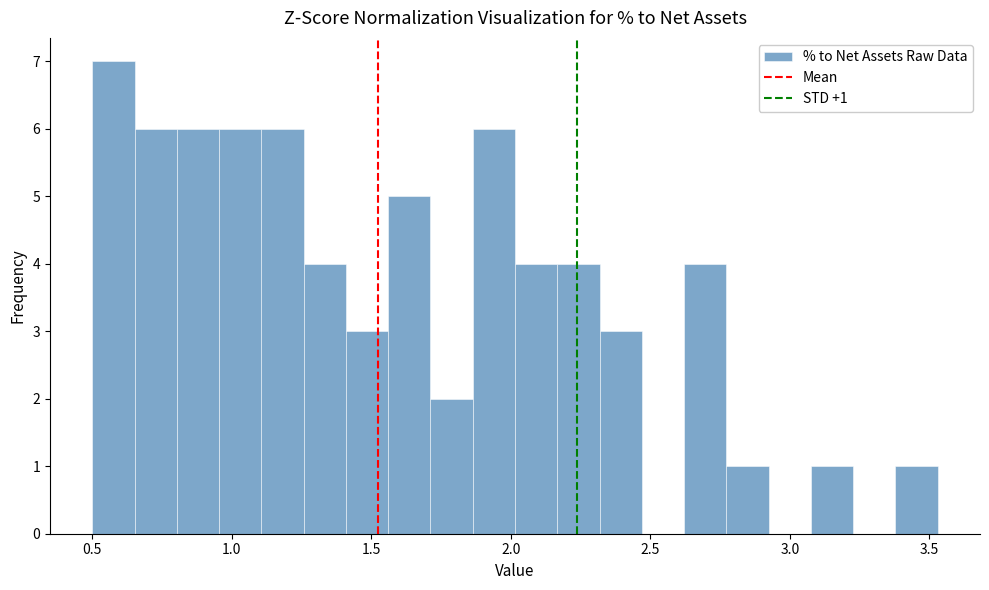

Read against the x-axis, roughly where is the centre of the tallest bar?

0.60